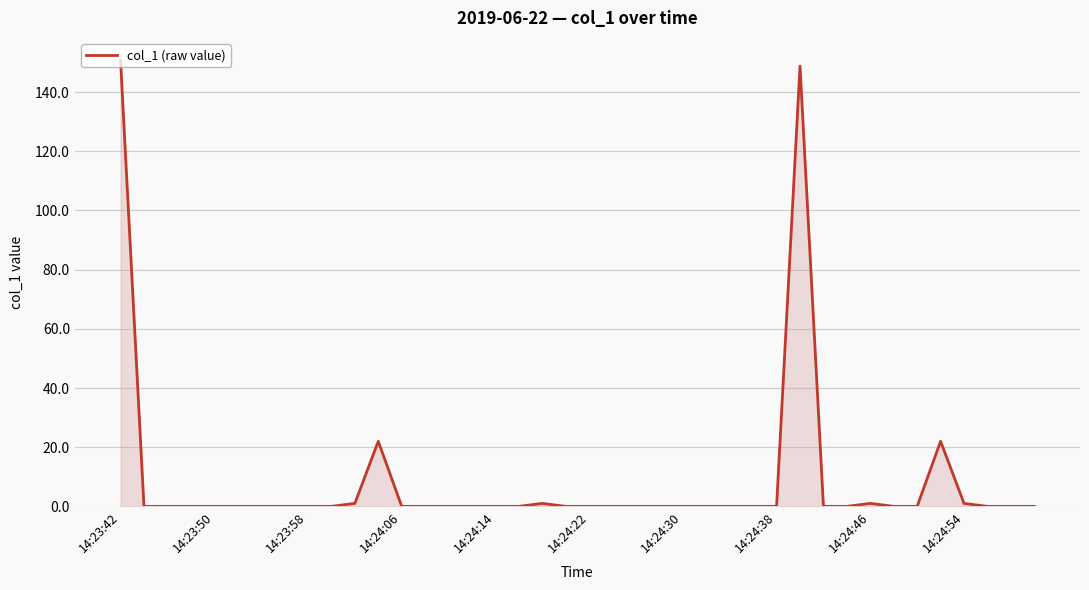

What is the difference between the maximum and minimum values?

150.8